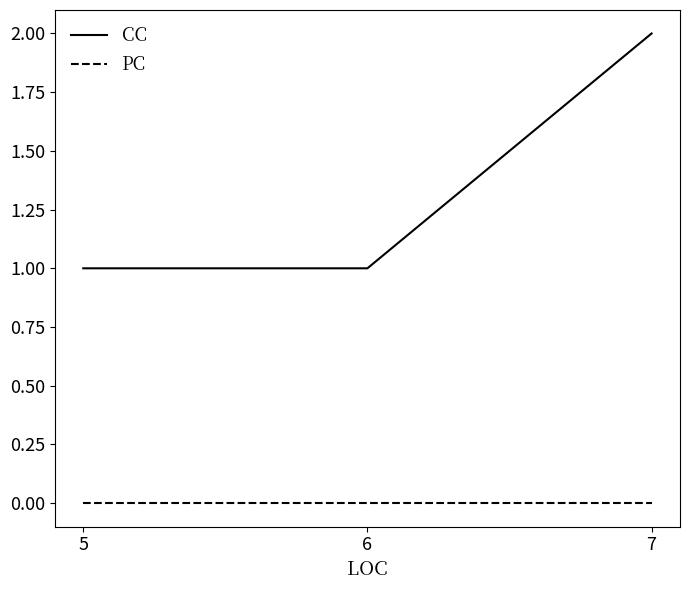

How many lines are shown in the chart?

2